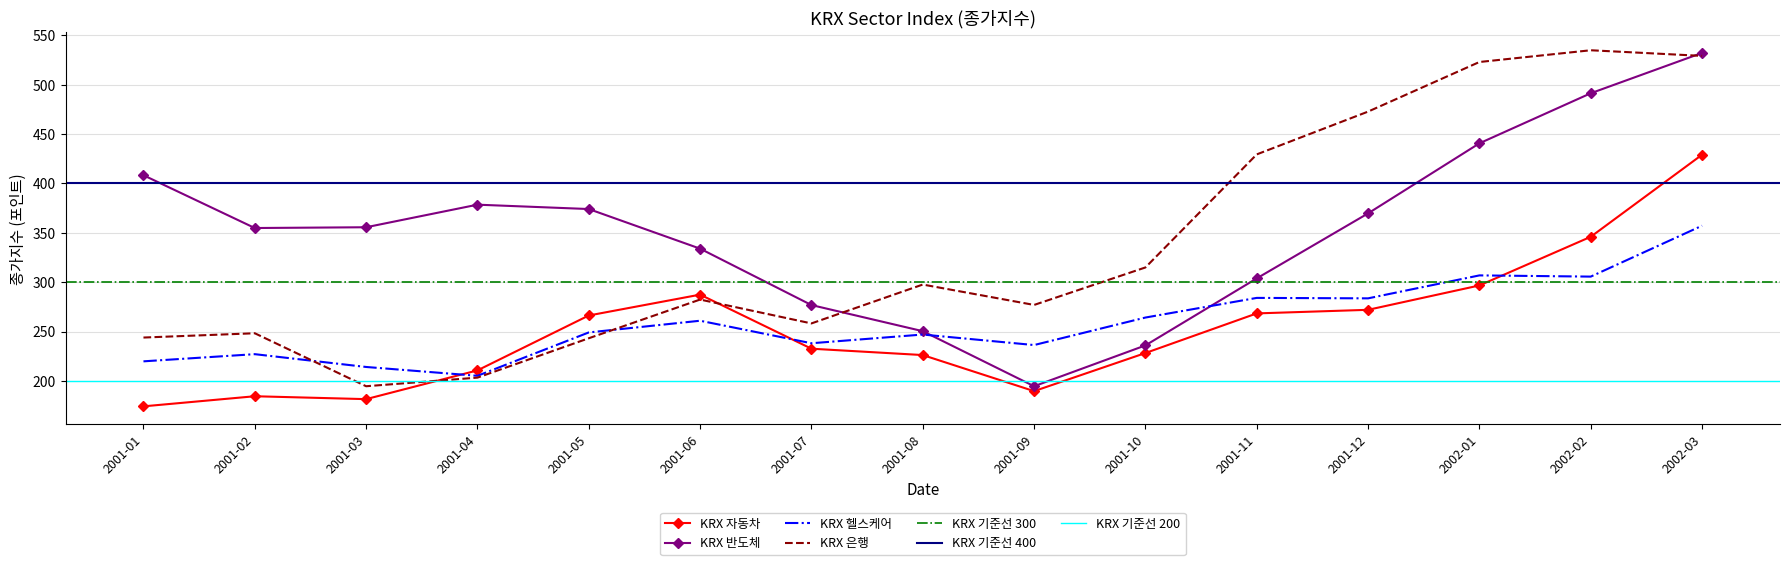

At which label does KRX 헬스케어 reach its minimum?

2001-04